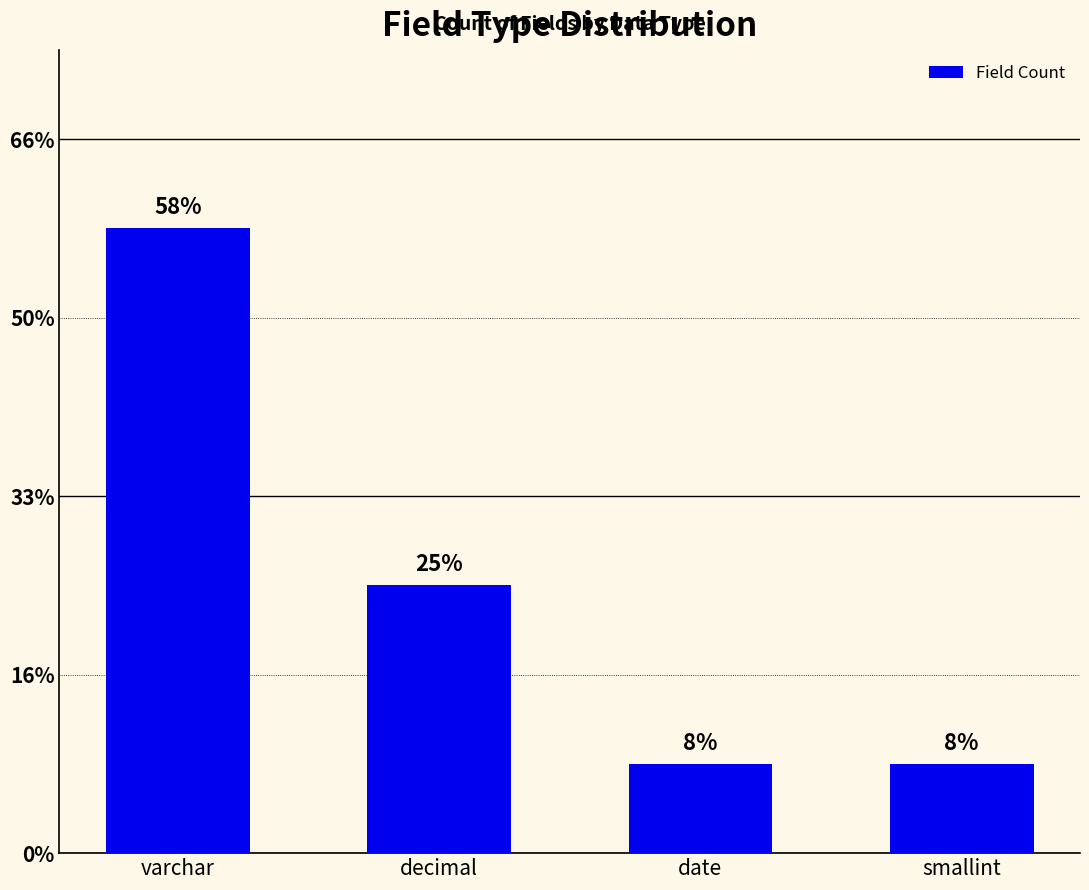

Are the bars horizontal?

No